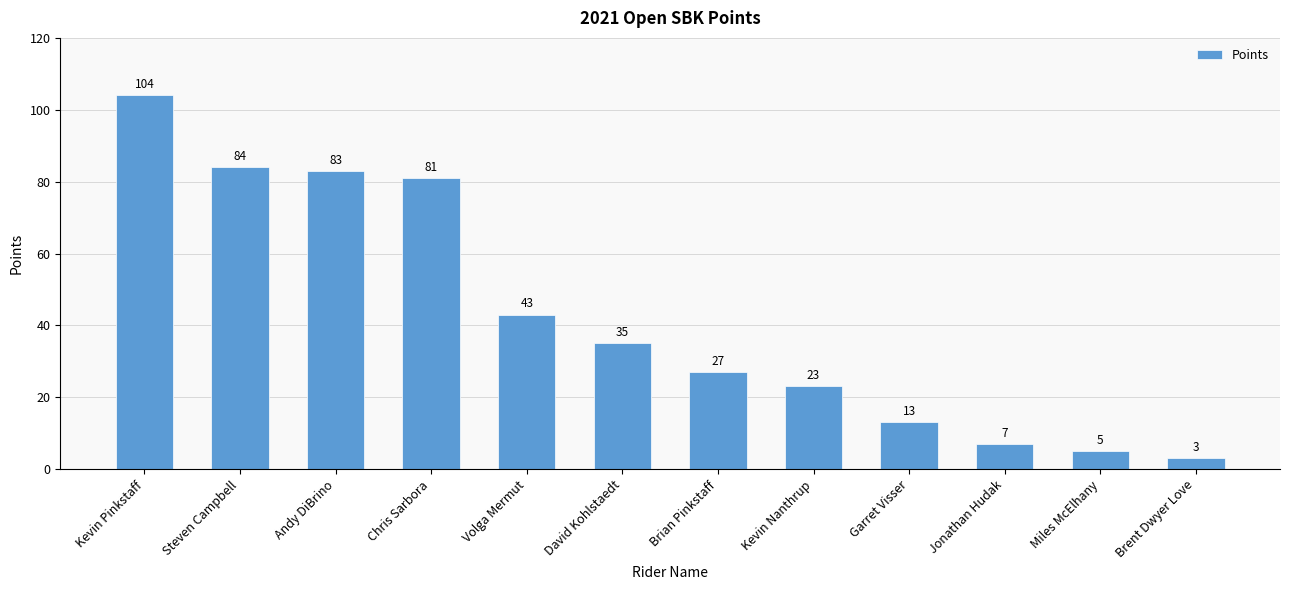

What is the value of the 4th bar from the left?

81